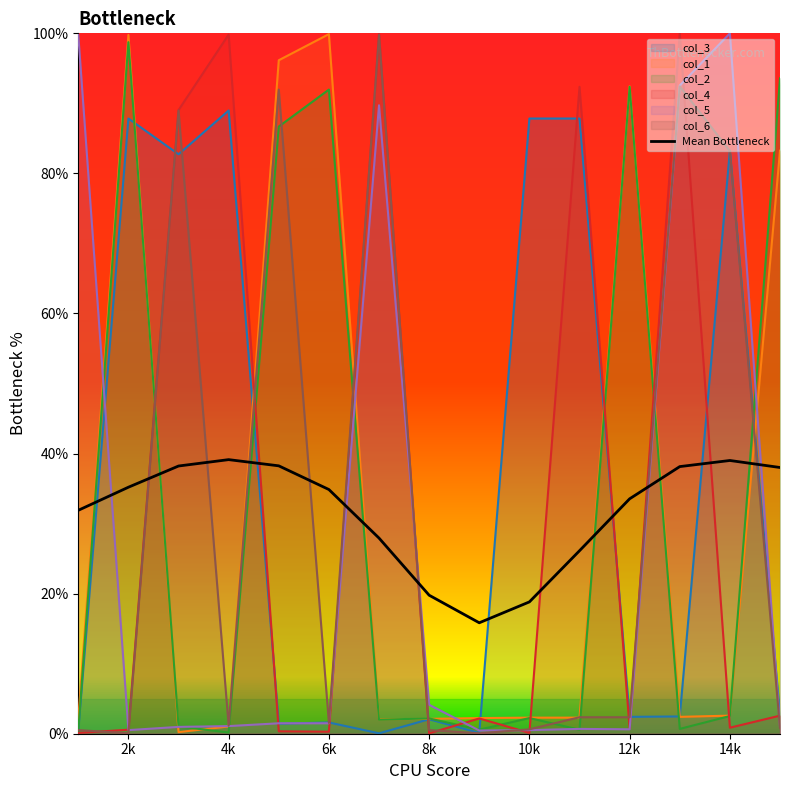

True or false: the data has more than 1 interior local peaks.

True